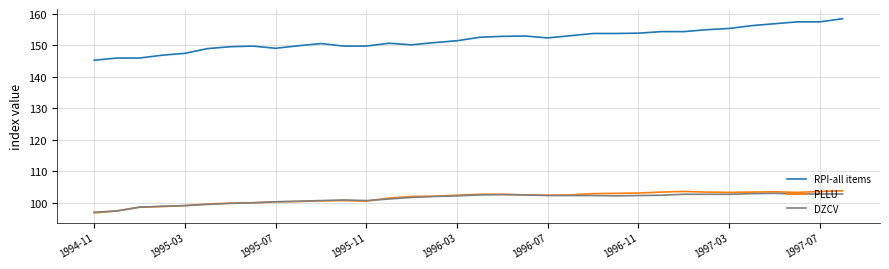

What are all the series names shown in the legend?

RPI-all items, PLLU, DZCV